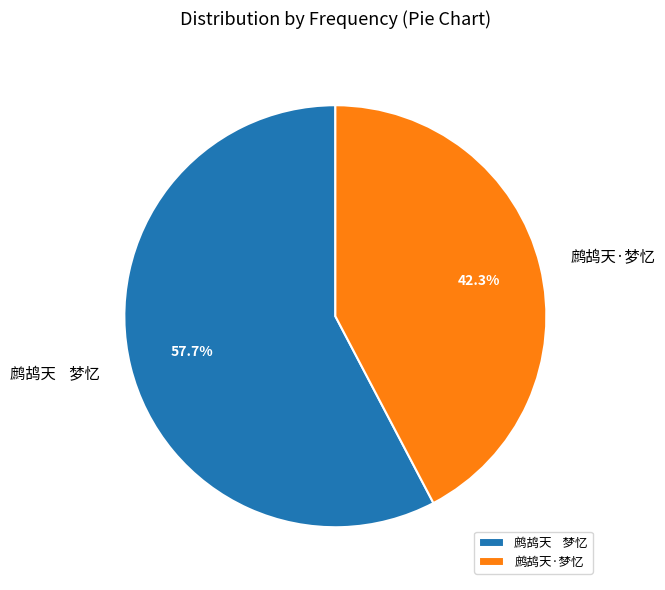

What portion of the pie excludes 鹧鸪天 梦忆?

42.3%